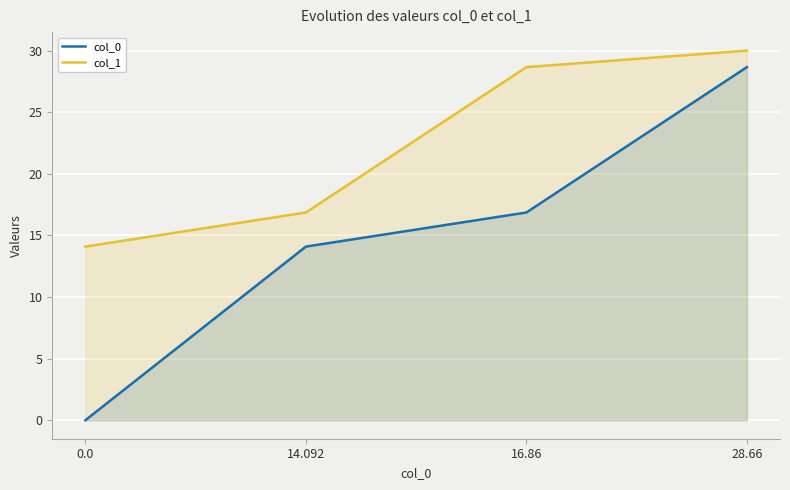

What are all the series names shown in the legend?

col_0, col_1